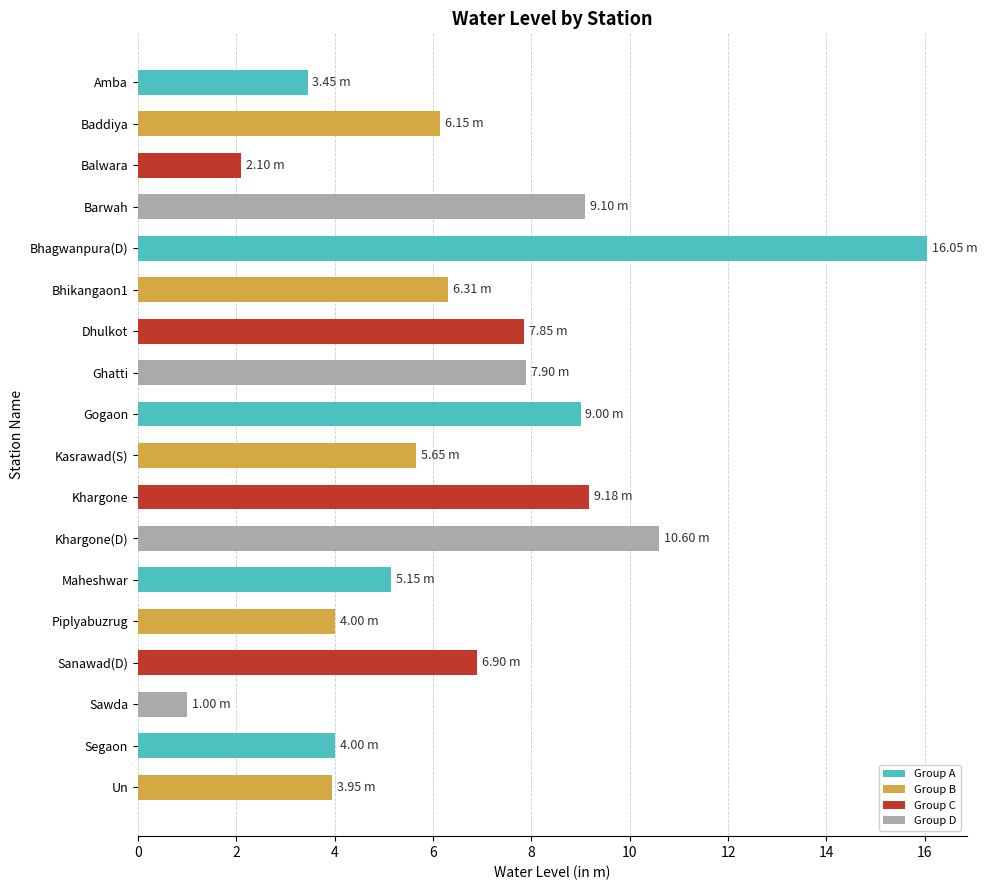

What is the change in value from Bhagwanpura(D) to Khargone?

-6.9